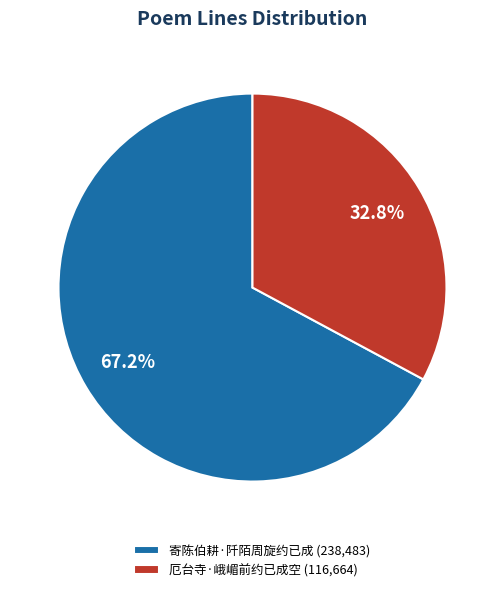

True or false: 厄台寺·峨嵋前约已成空 accounts for 24% of the total.

False